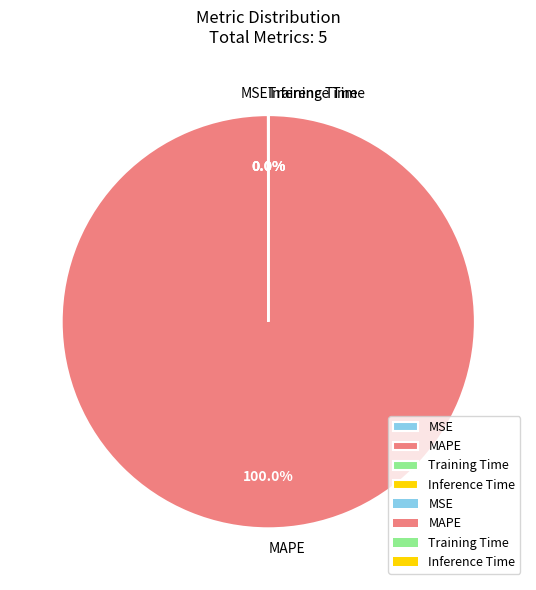

Is there a majority slice in this chart?

Yes